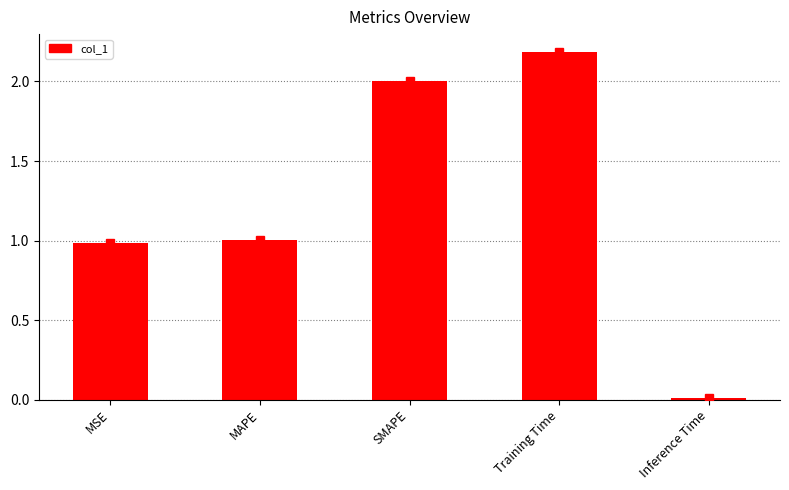

What is the average value?

1.2